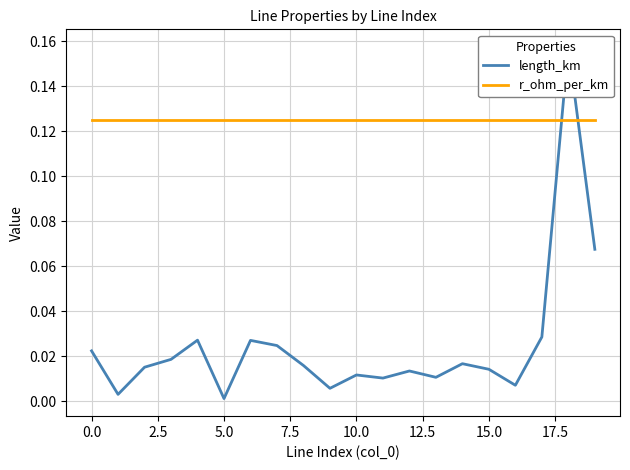

Count the number of categories in the chart.

20